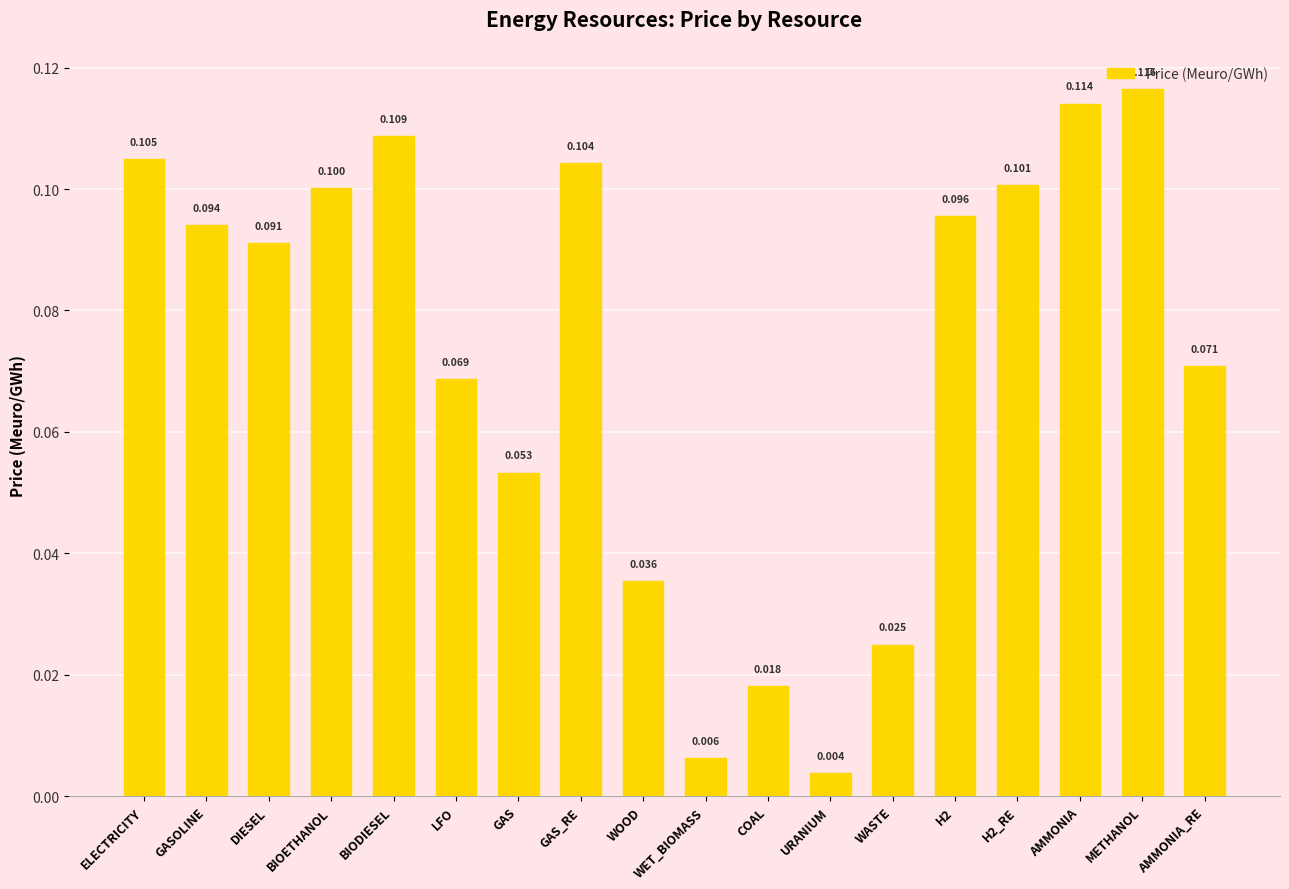

Is it true that the value at BIODIESEL is 0.1?

True